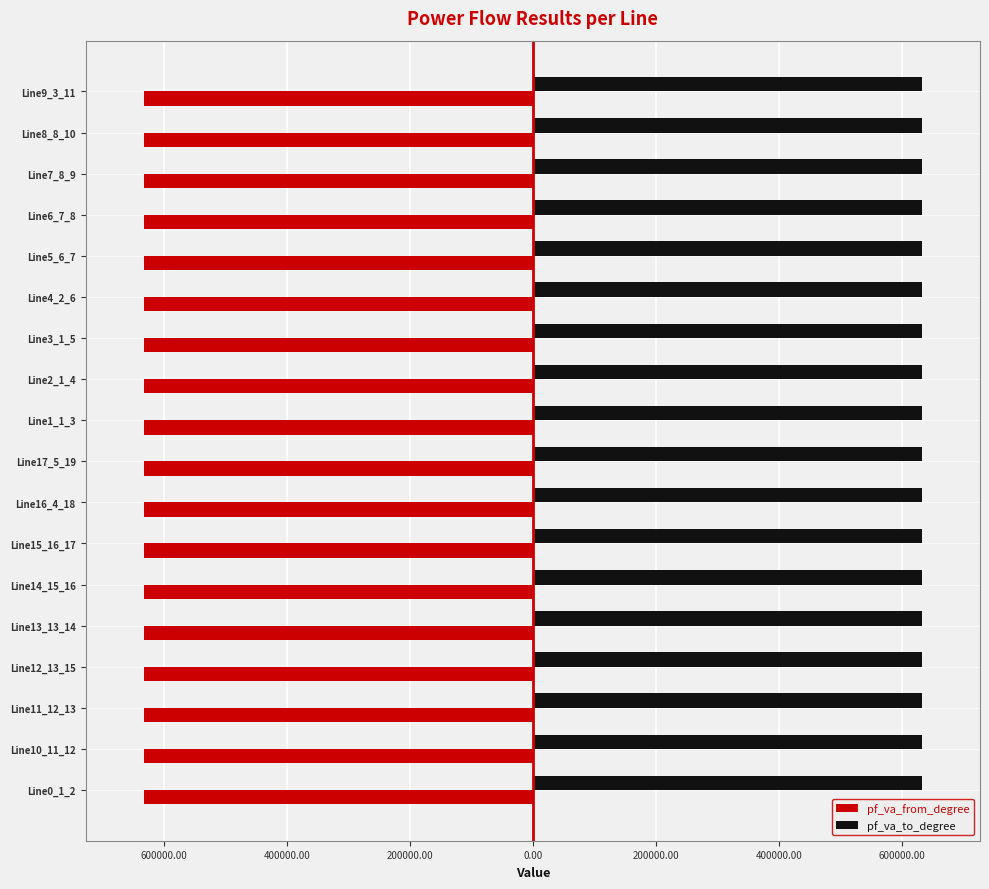

What are all the series names shown in the legend?

pf_va_from_degree, pf_va_to_degree